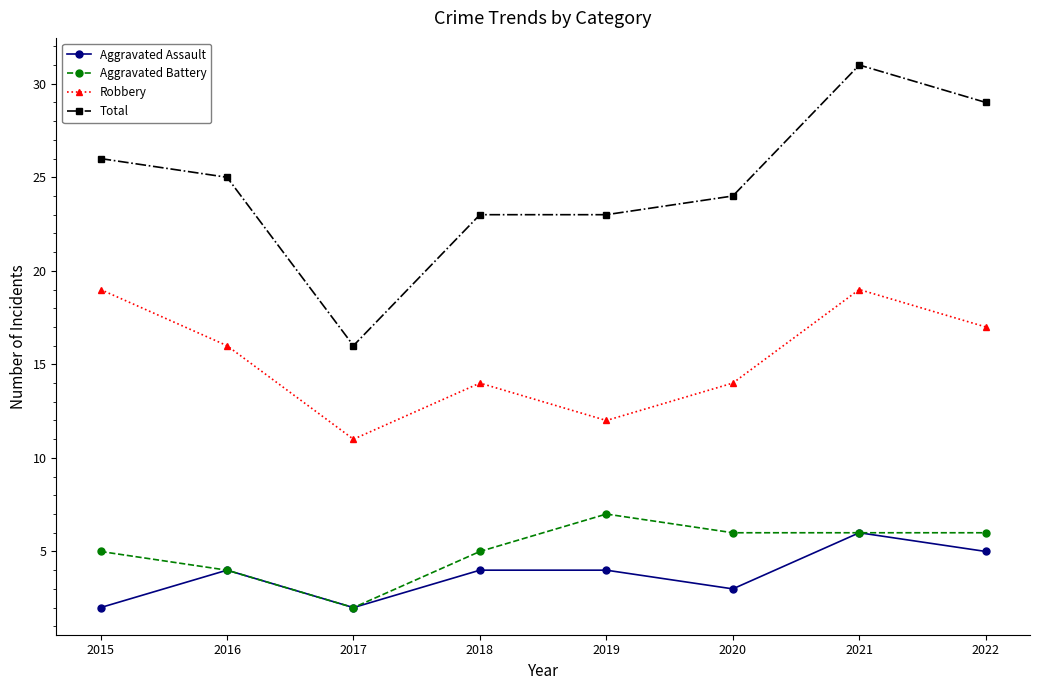

What is the lowest value of the Total series?

16